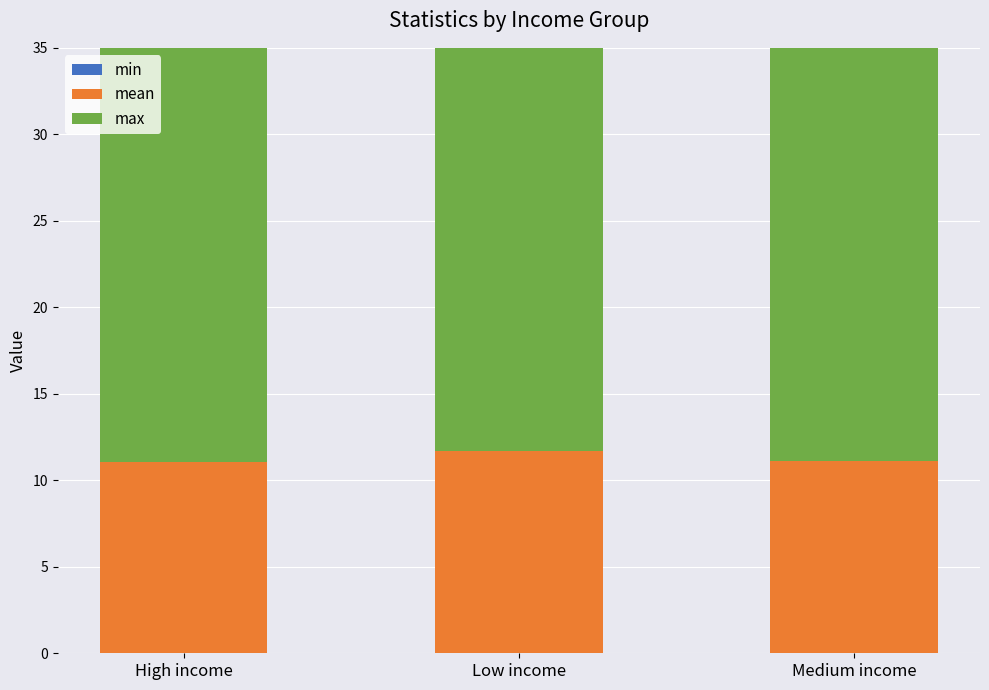

Which category has the highest value in the mean series?

Low income